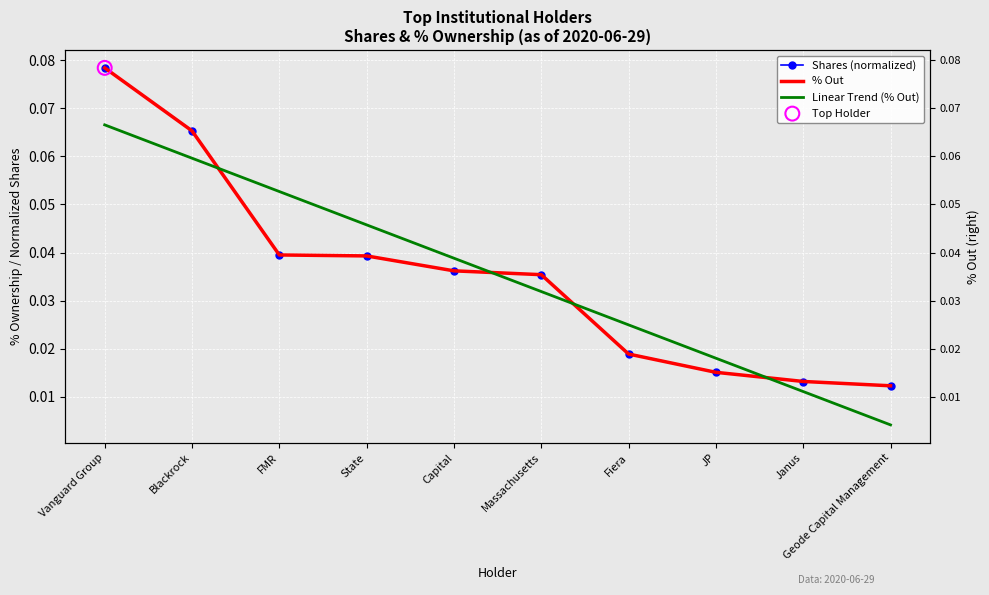

At which category is the sum across all series the highest?

Vanguard Group